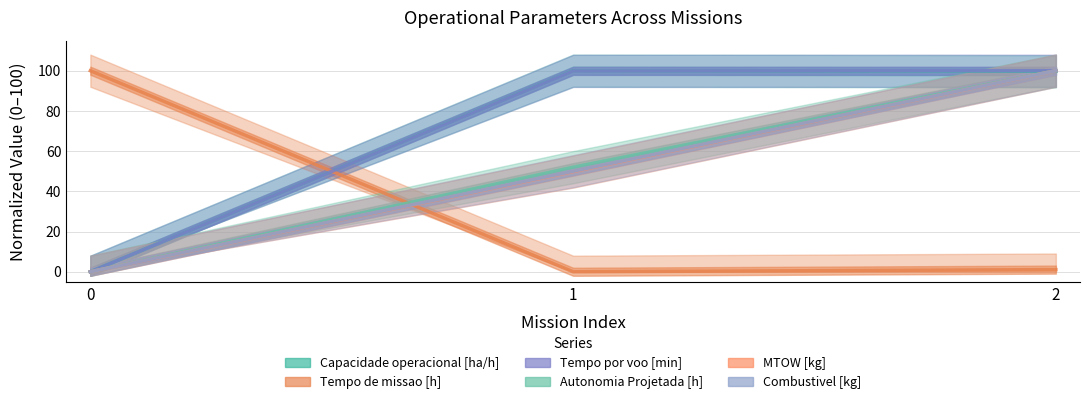

Is it true that Capacidade operacional [ha/h] equals 100.0 at 1?

True